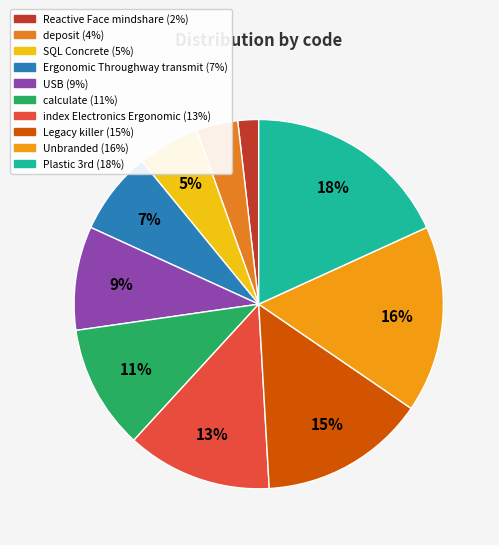

Is it true that Reactive Face mindshare is 2% of the pie?

True